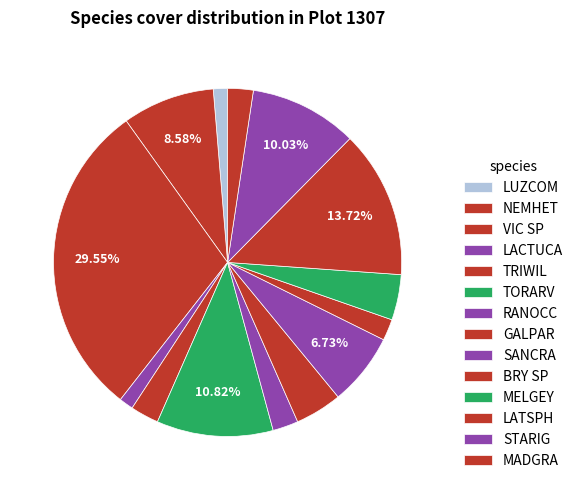

Combined, what portion of the pie is SANCRA and MELGEY?

10.9%